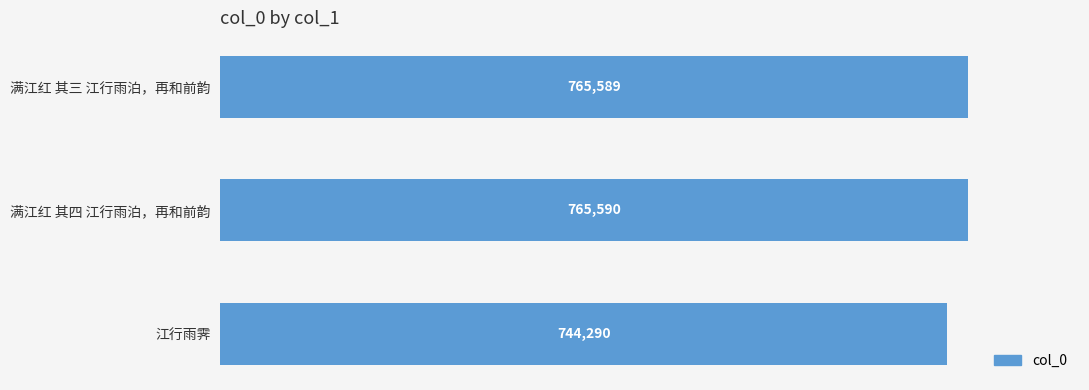

Between 江行雨霁 and 满江红 其四 江行雨泊，再和前韵, which is larger?

满江红 其四 江行雨泊，再和前韵